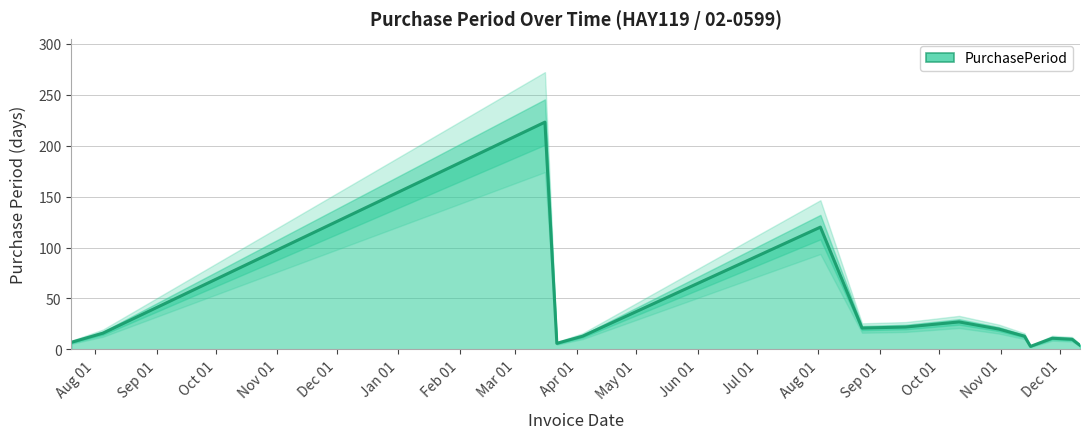

Reading left to right, transcribe all the data shown in this chart.

2016-07-20=7	2016-08-05=16	2017-03-16=223	2017-03-22=6	2017-04-04=13	2017-08-02=120	2017-08-23=21	2017-09-14=22	2017-10-11=27	2017-10-31=20	2017-11-13=13	2017-11-16=3	2017-11-27=11	2017-12-07=10	2017-12-11=4